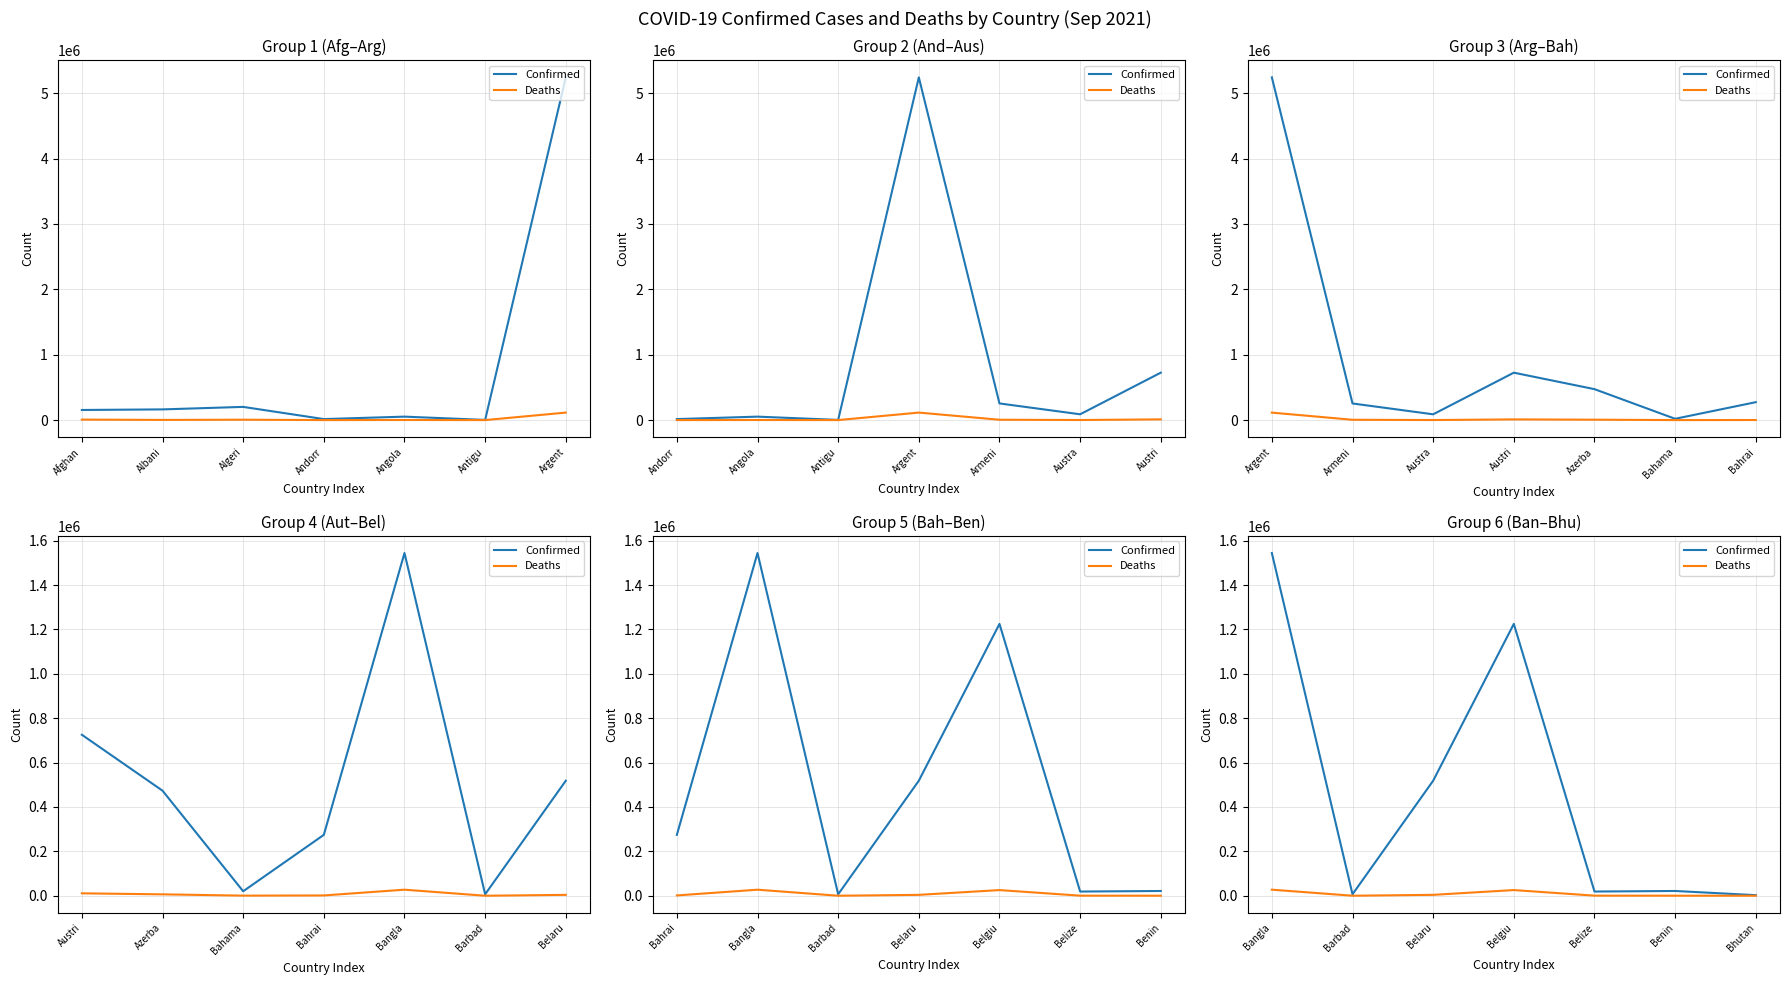

Is it true that Deaths equals 146 at Benin?

True